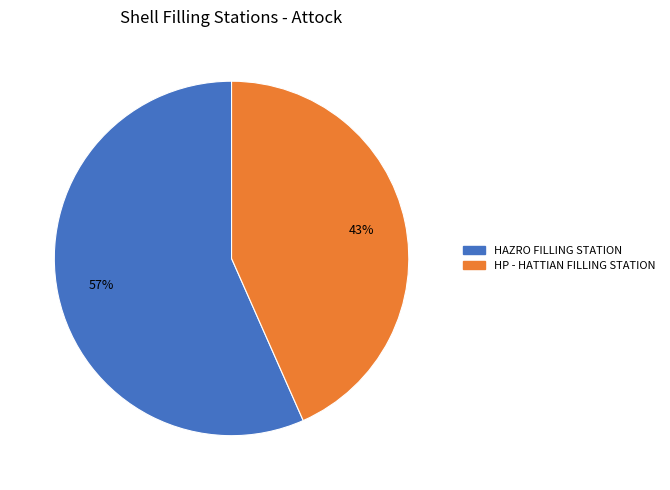

Do HP - HATTIAN FILLING STATION and HAZRO FILLING STATION together represent more than half of the pie?

Yes